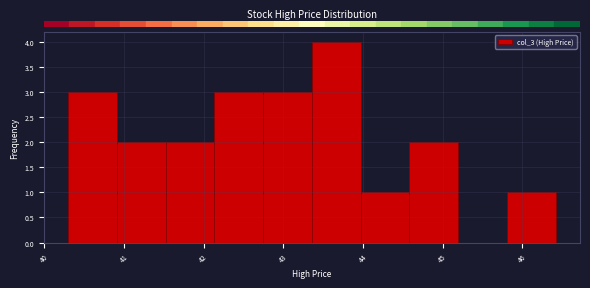

Which range on the x-axis has the tallest bar?

43.4 to 44.0